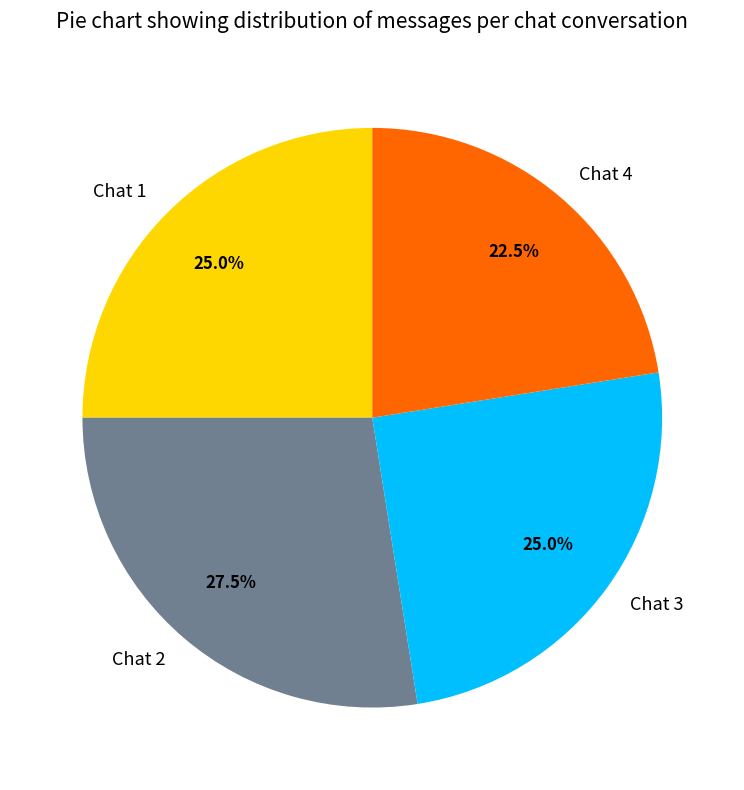

What percentage is NOT represented by Chat 1?

75.0%